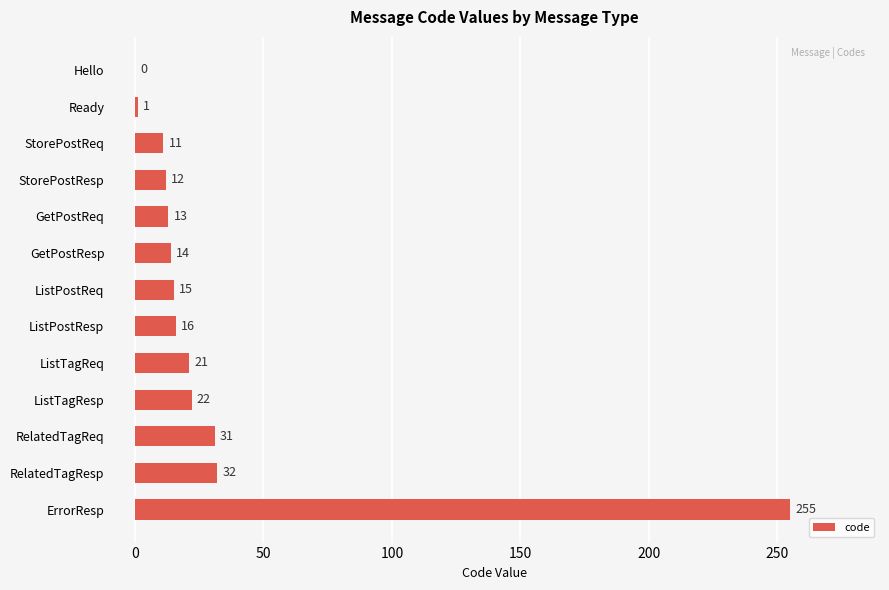

What is the average value?

34